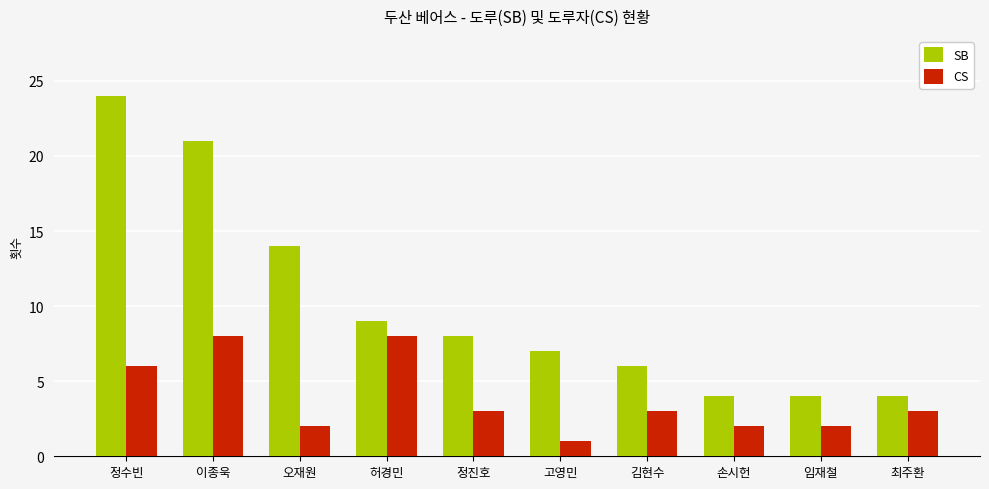

Between 허경민 and 임재철, which series saw the biggest shift?

CS